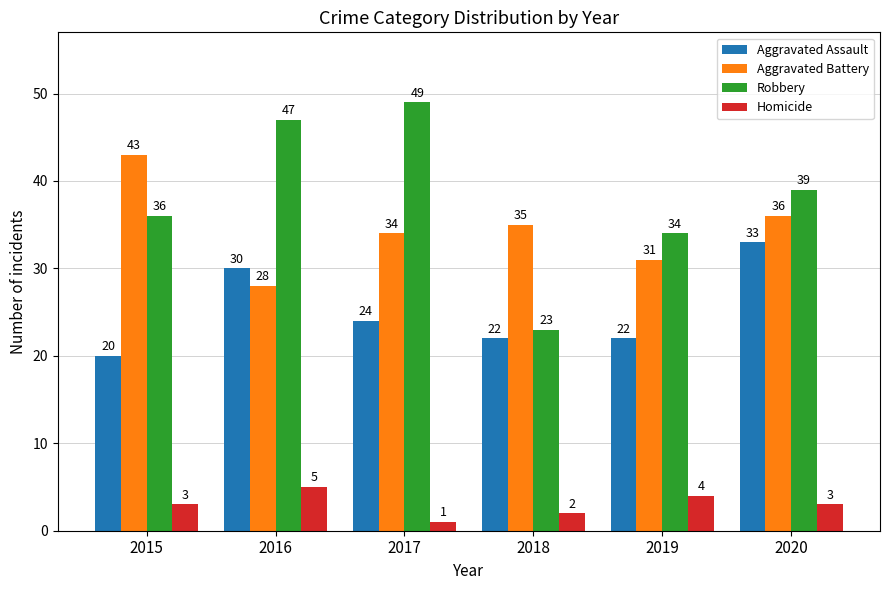

What are all the series names shown in the legend?

Aggravated Assault, Aggravated Battery, Robbery, Homicide